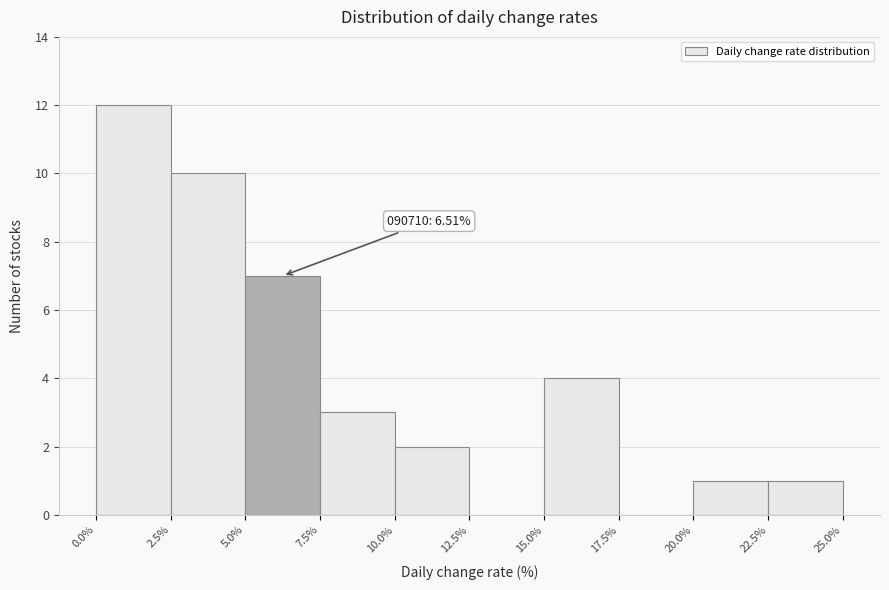

Which range on the x-axis has the tallest bar?

0.0% to 2.5%